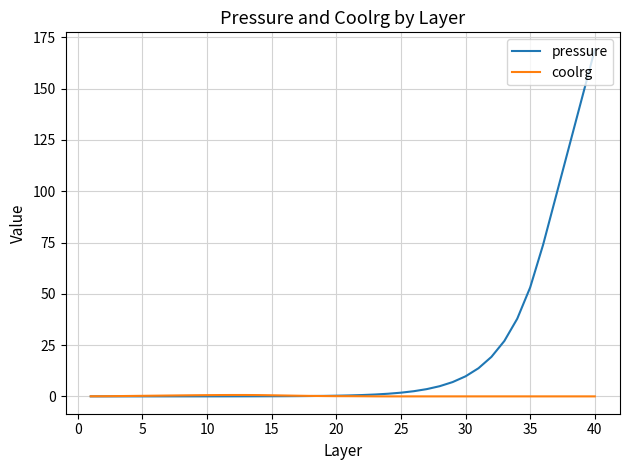

How many categories are shown in the chart?

40